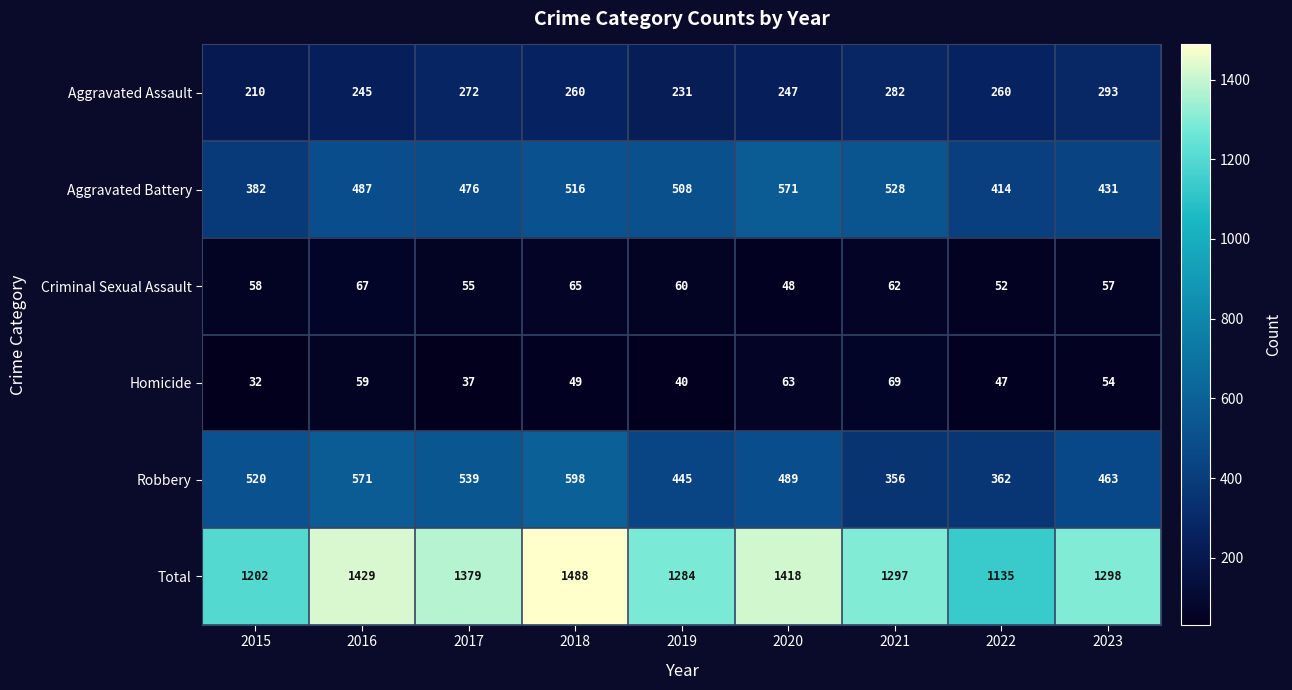

Which label corresponds to the smallest value in the chart?

2015